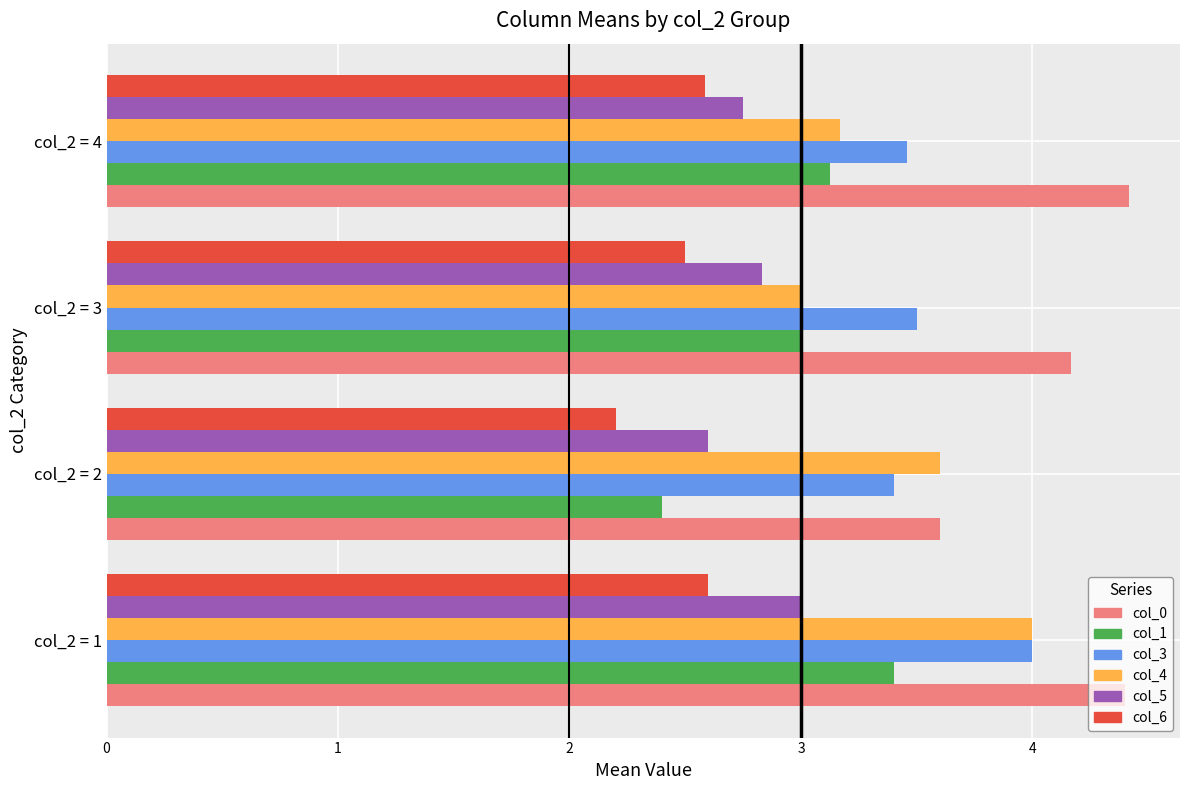

The col_3 series shows 2.0 at col_2 = 1. True or false?

False